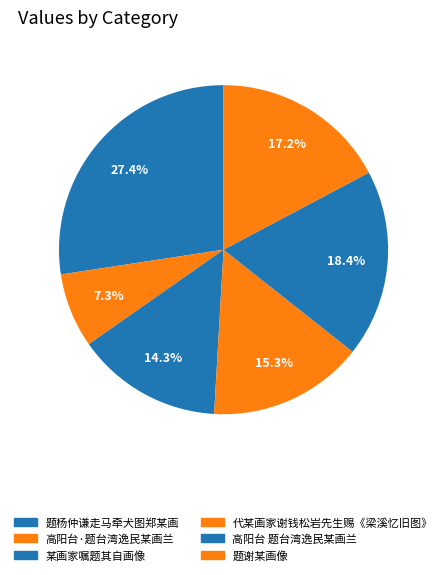

How much of the chart is everything except 代某画家谢钱松岩先生赐《梁溪忆旧图》?

84.7%